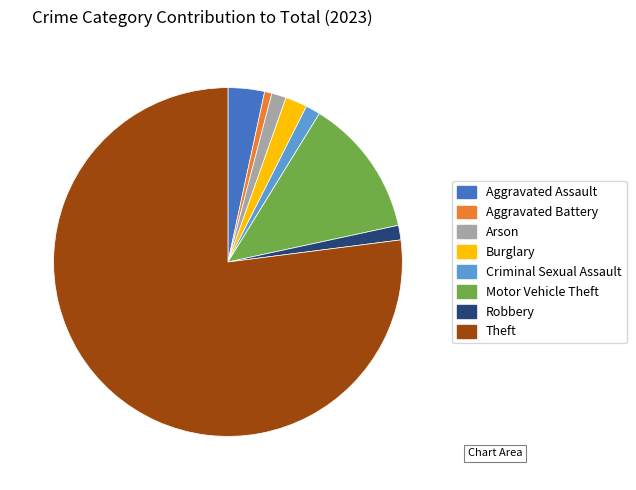

Is the sum of Robbery and Criminal Sexual Assault greater than half?

No